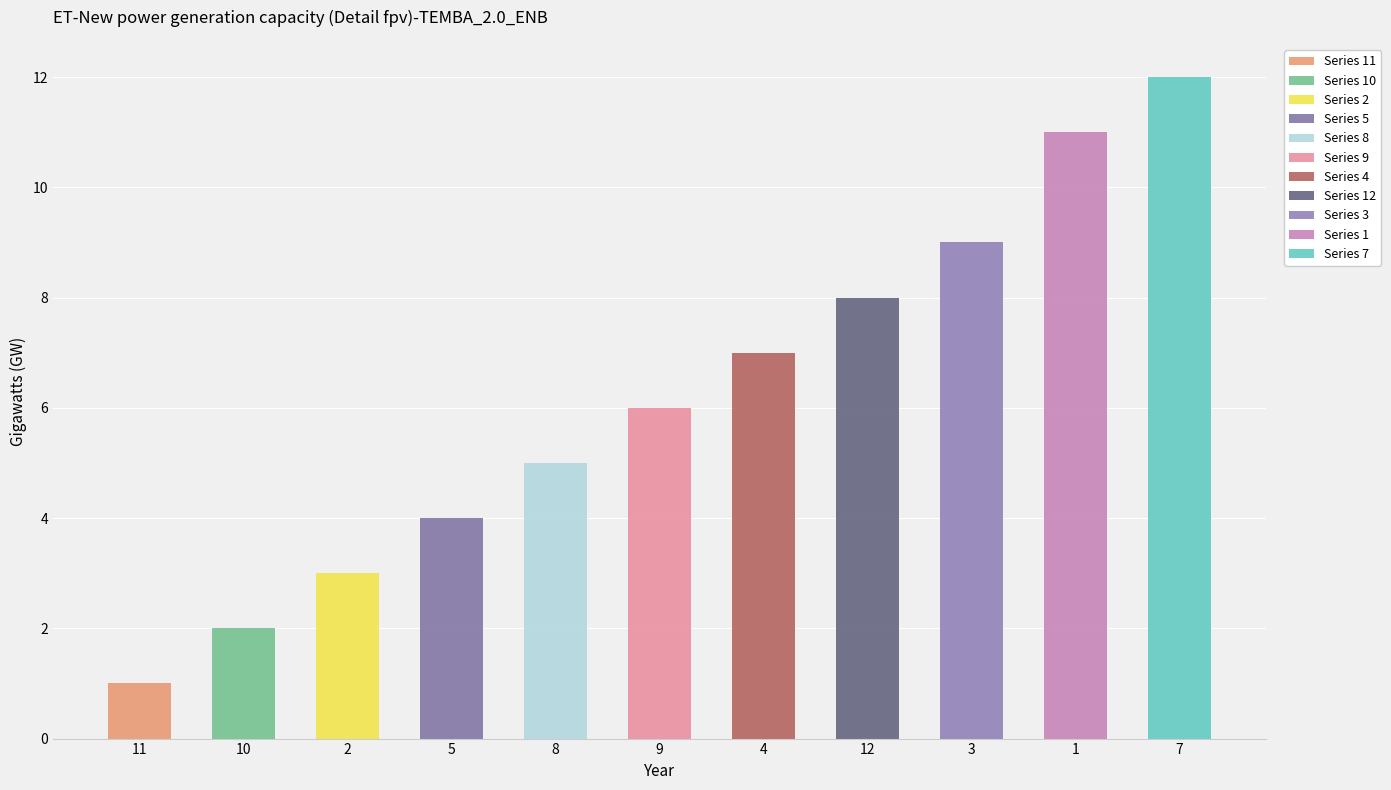

Reading left to right, what are all the values shown in this chart?

11=1	10=2	2=3	5=4	8=5	9=6	4=7	12=8	3=9	1=11	7=12